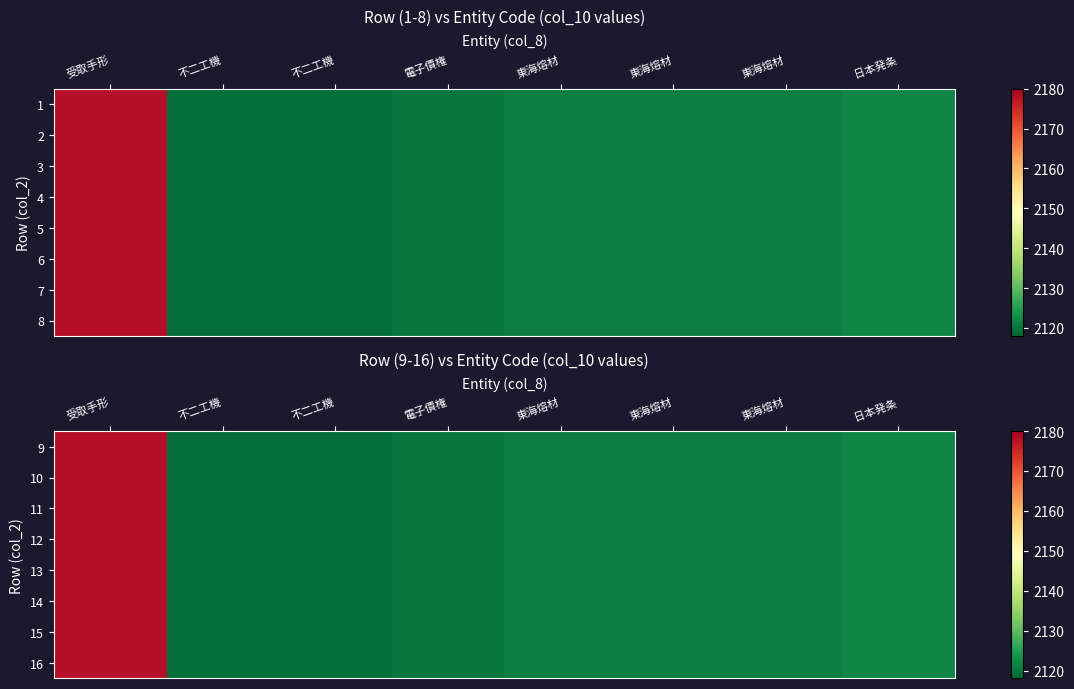

True or false: 15 has a value of 559 at 東海熔材.

False